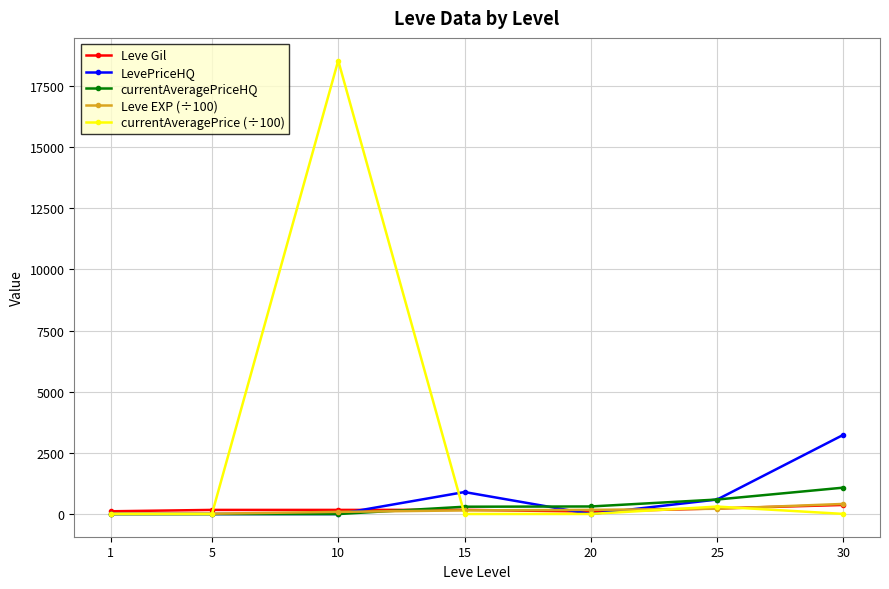

Where does the currentAveragePrice (÷100) series first go above 4?

1